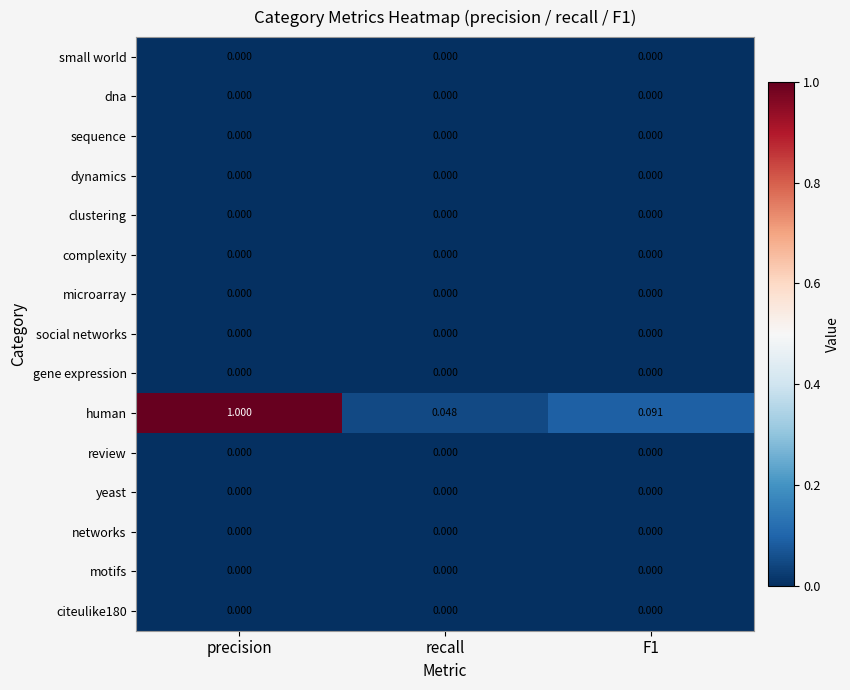

Is the value of review at precision greater than the value of human at recall?

No